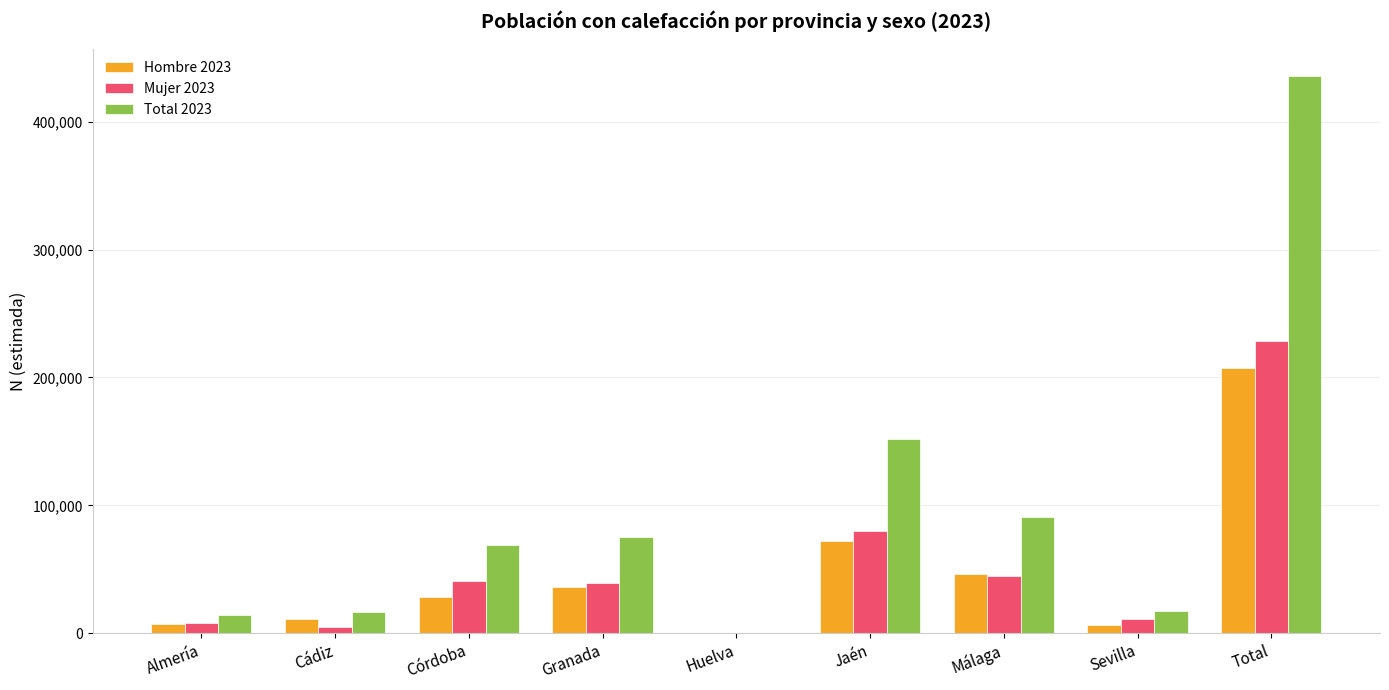

Is it true that Hombre 2023 equals 36074 at Granada?

True